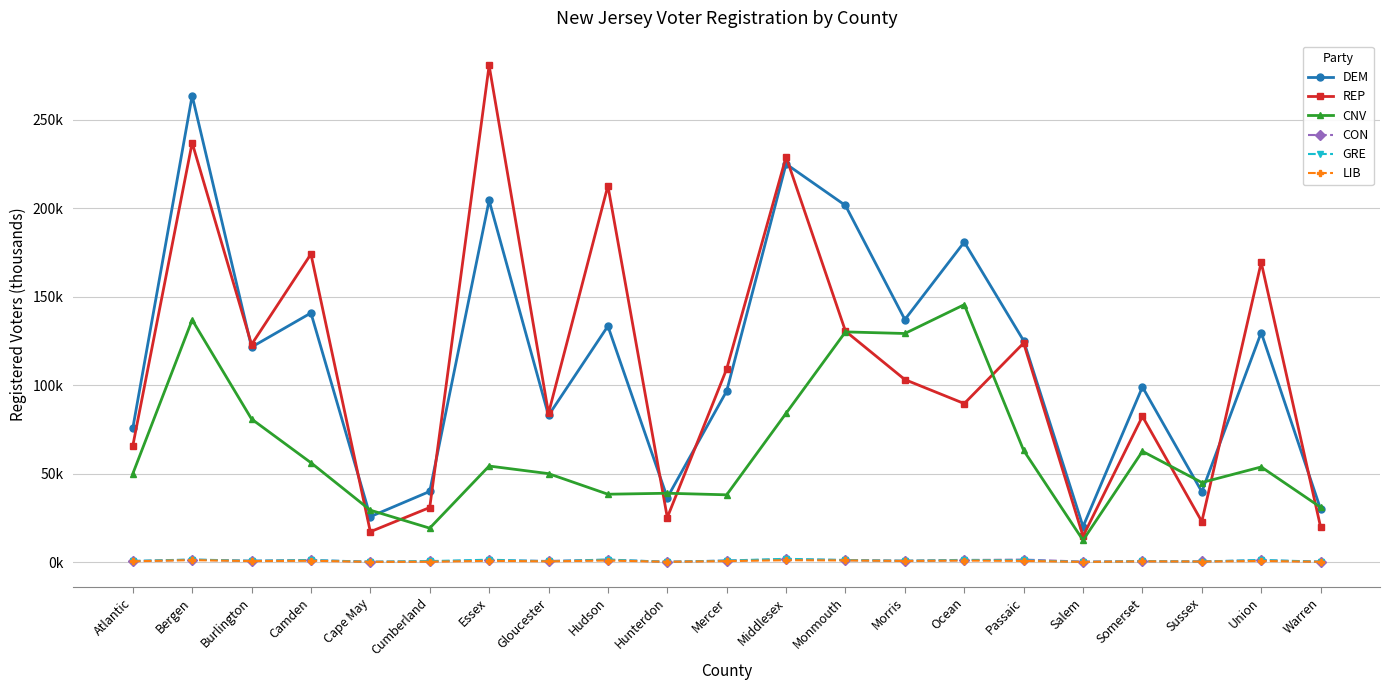

Where do GRE and CON first cross each other?

Essex and Gloucester